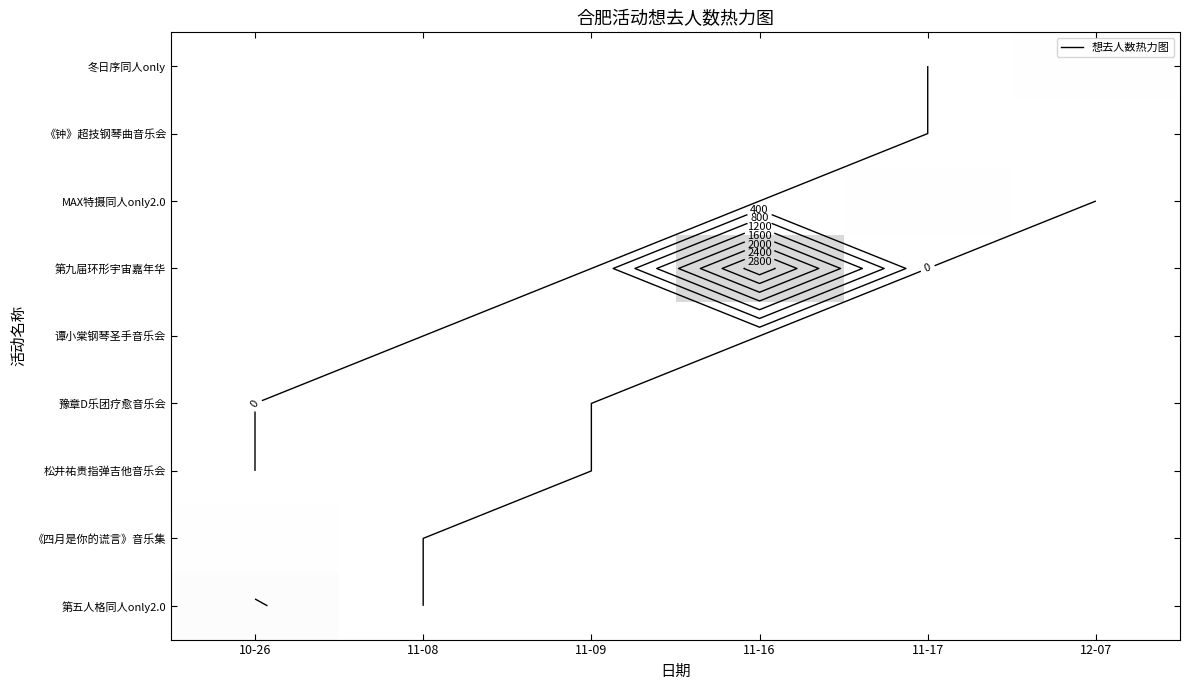

The value of 豫章D乐团疗愈音乐会 at 11-17 is 0. True or false?

True